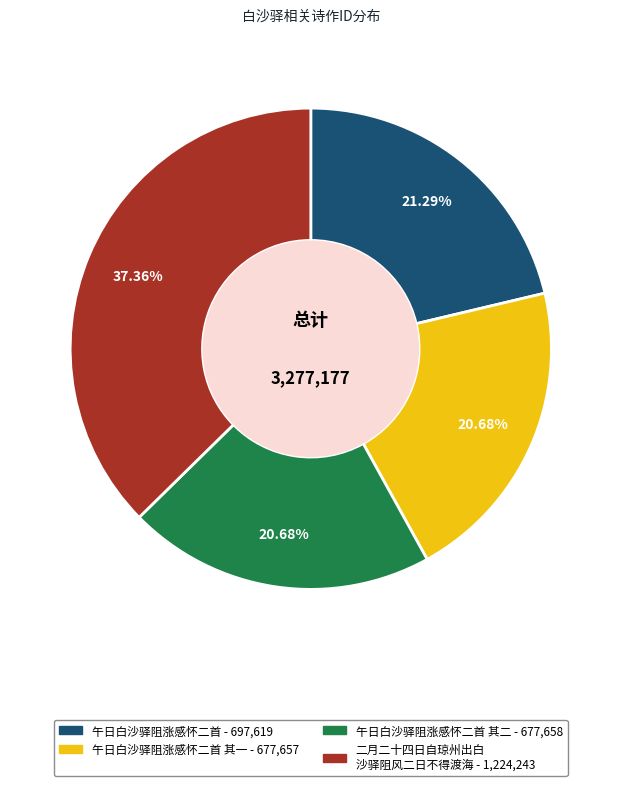

Is there a majority slice in this chart?

No